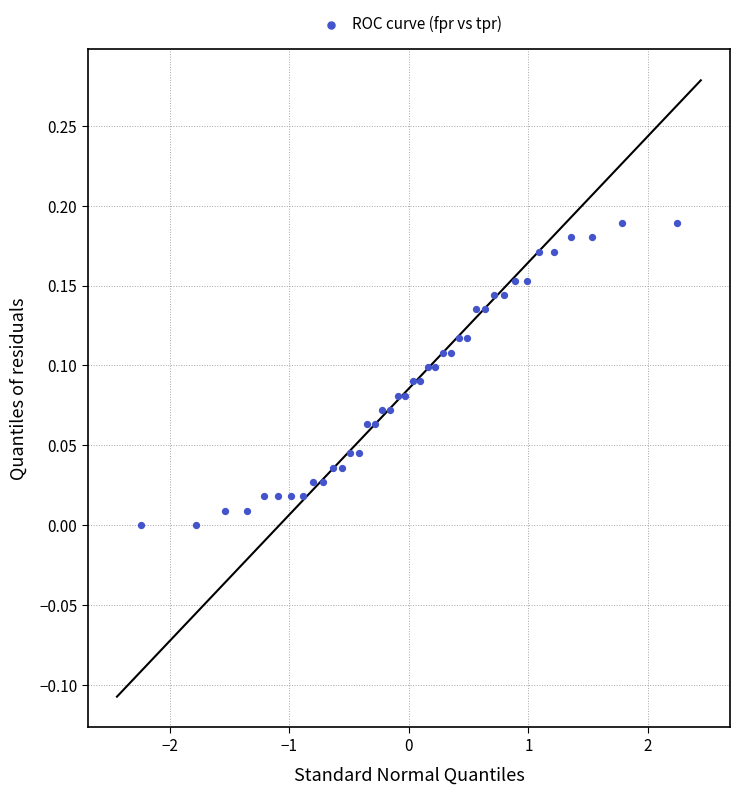

What is the range of X values (max minus min)?

4.5